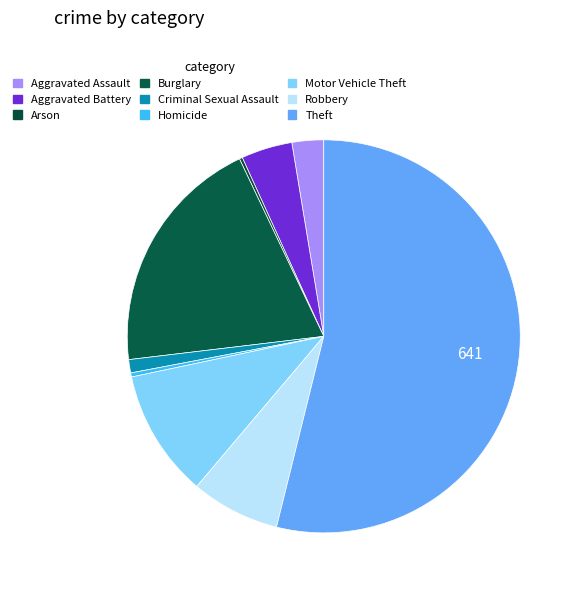

To the nearest percent, what is the combined percentage of Aggravated Assault and Aggravated Battery?

7%